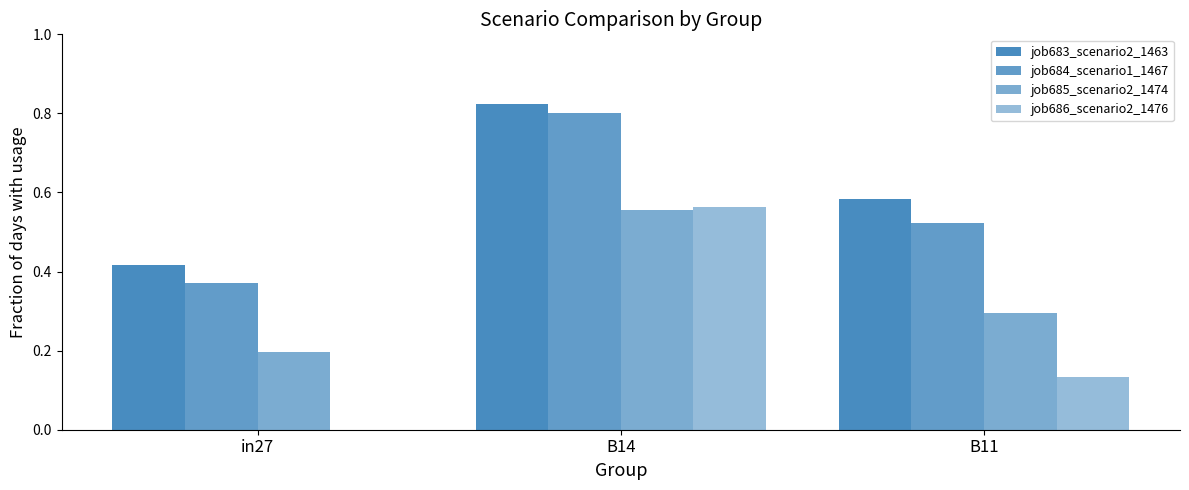

What is the sum of the job683_scenario2_1463 values at B14 and in27?

1.2